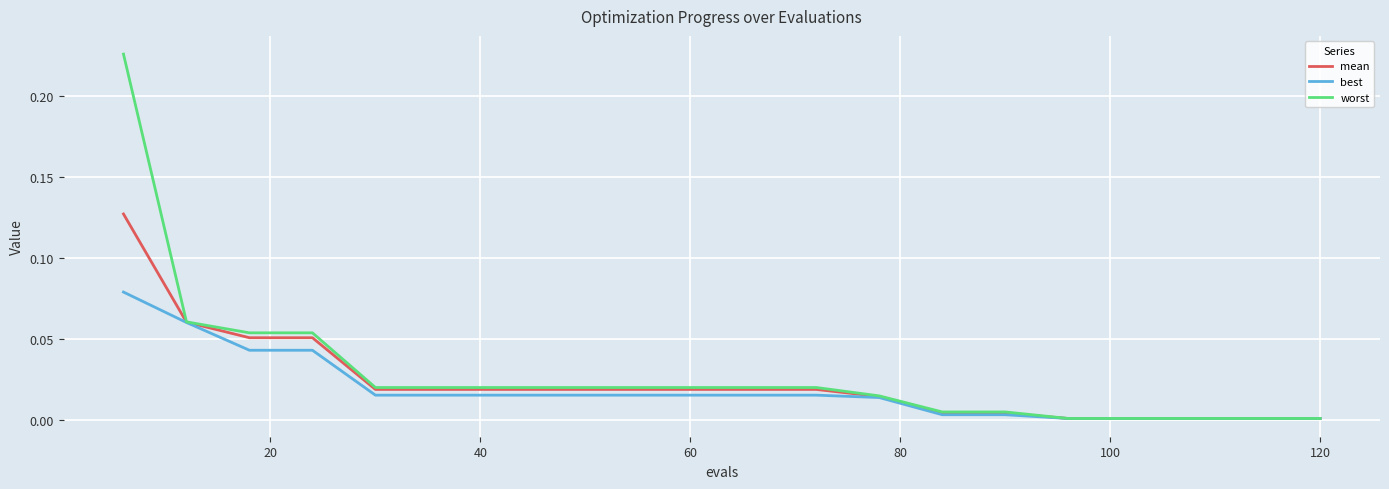

Rank the series by their average value, from highest to lowest.

worst, mean, best